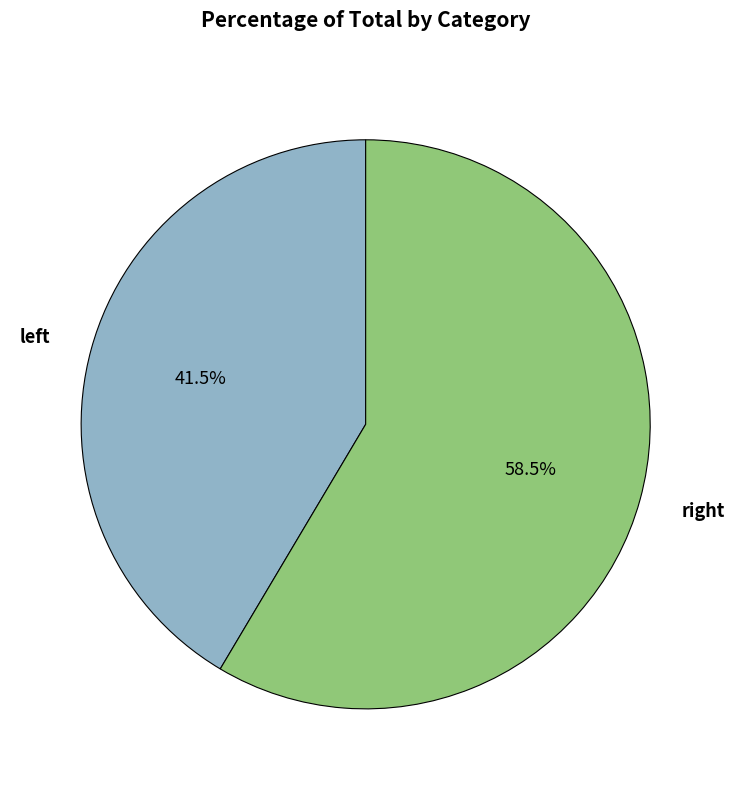

What is the smallest slice in the pie chart?

left